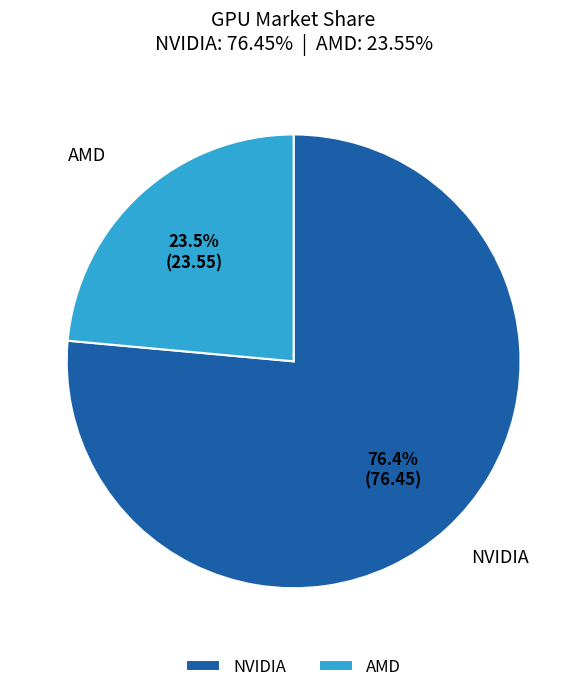

Which slice is the smallest?

AMD